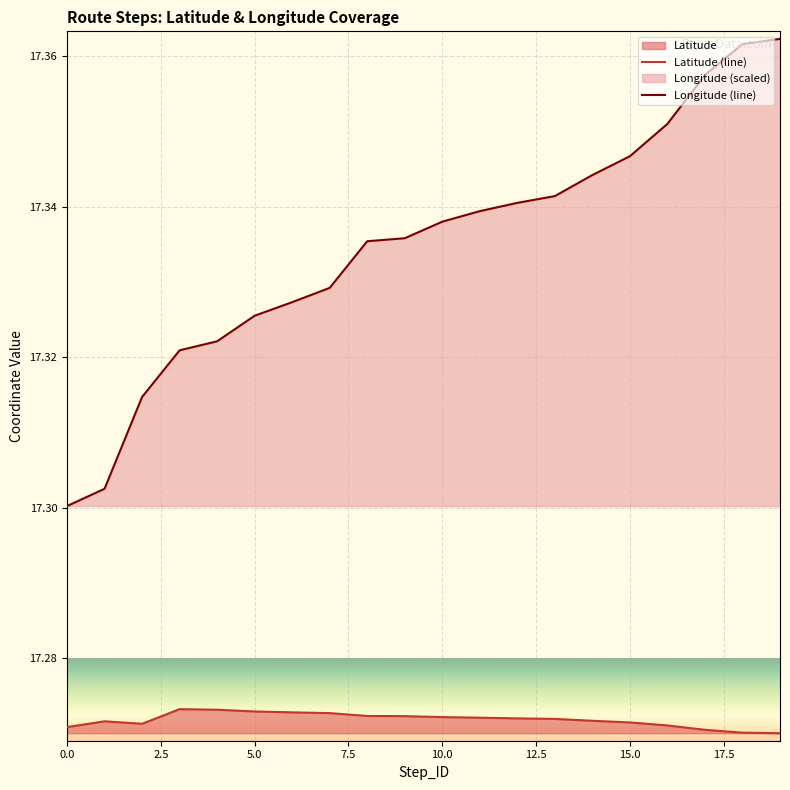

The Longitude series shows 17.3 at 4. True or false?

True